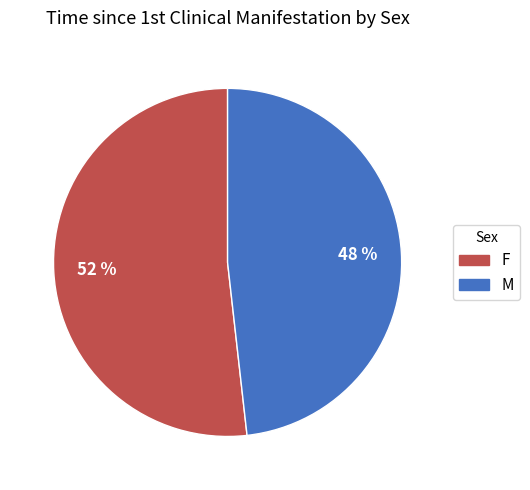

Which slice is the smallest?

M